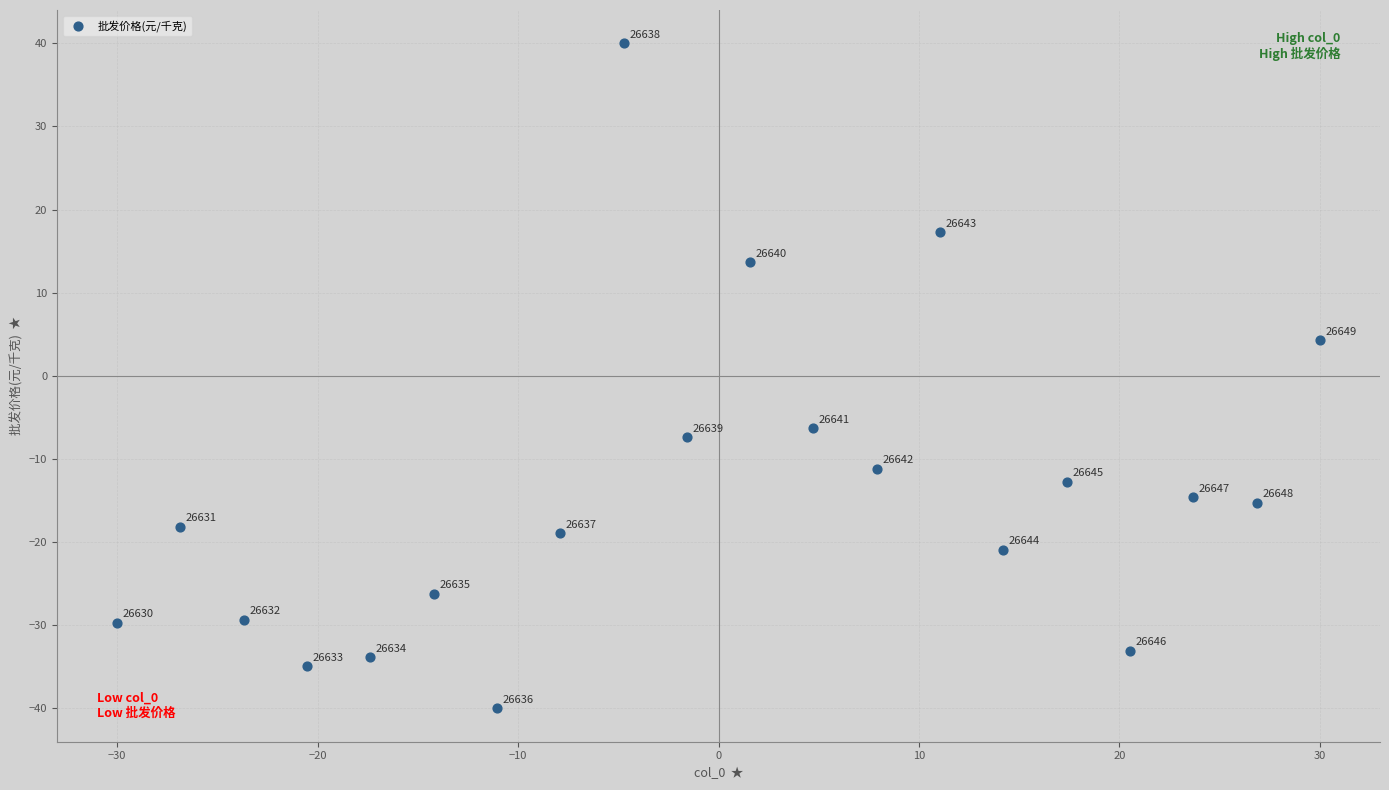

What is the range of X values (max minus min)?

60.0